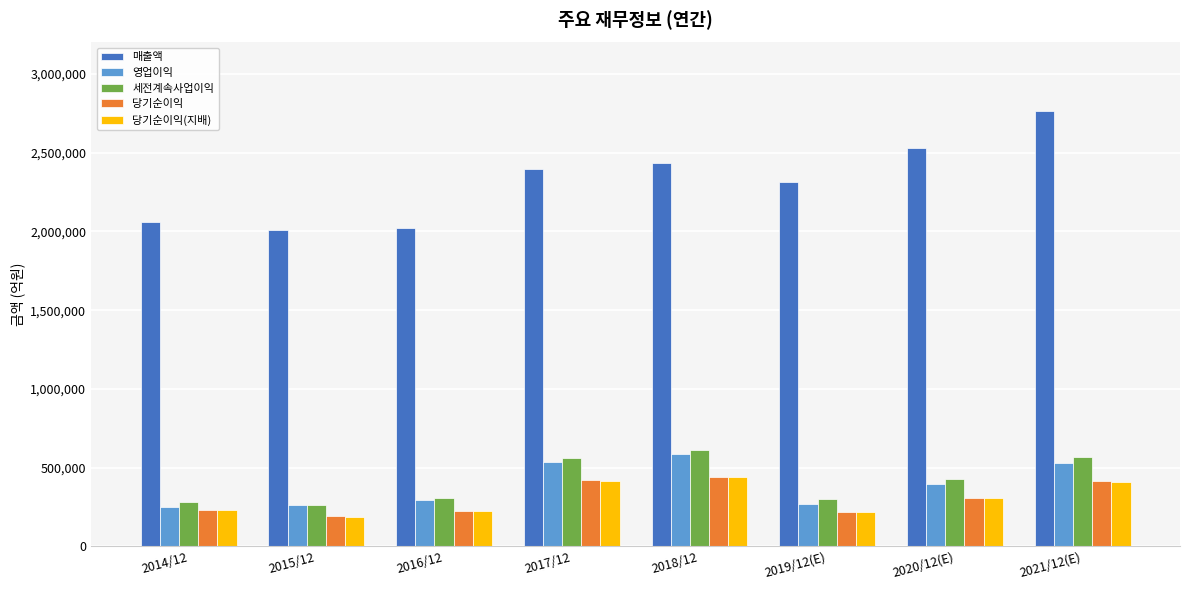

Is it true that 당기순이익 equals 151232 at 2017/12?

False